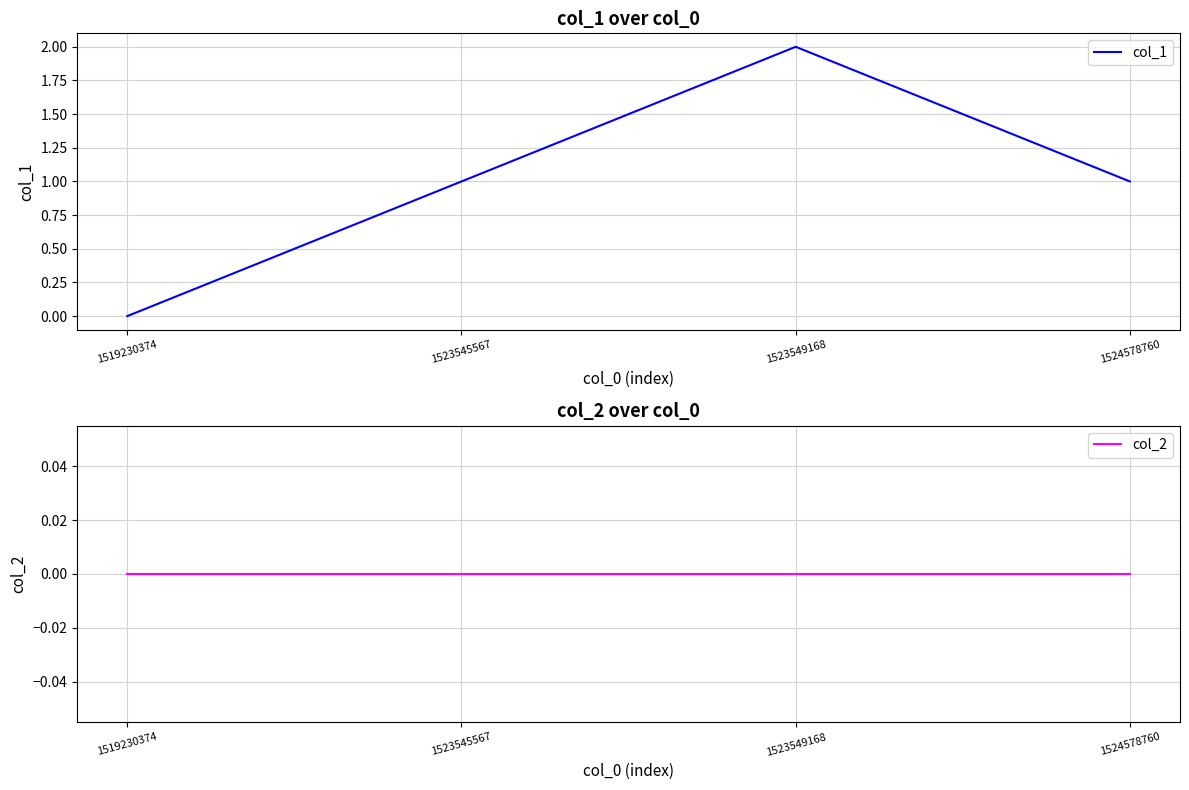

True or false: col_1 and col_2 cross at least once.

False